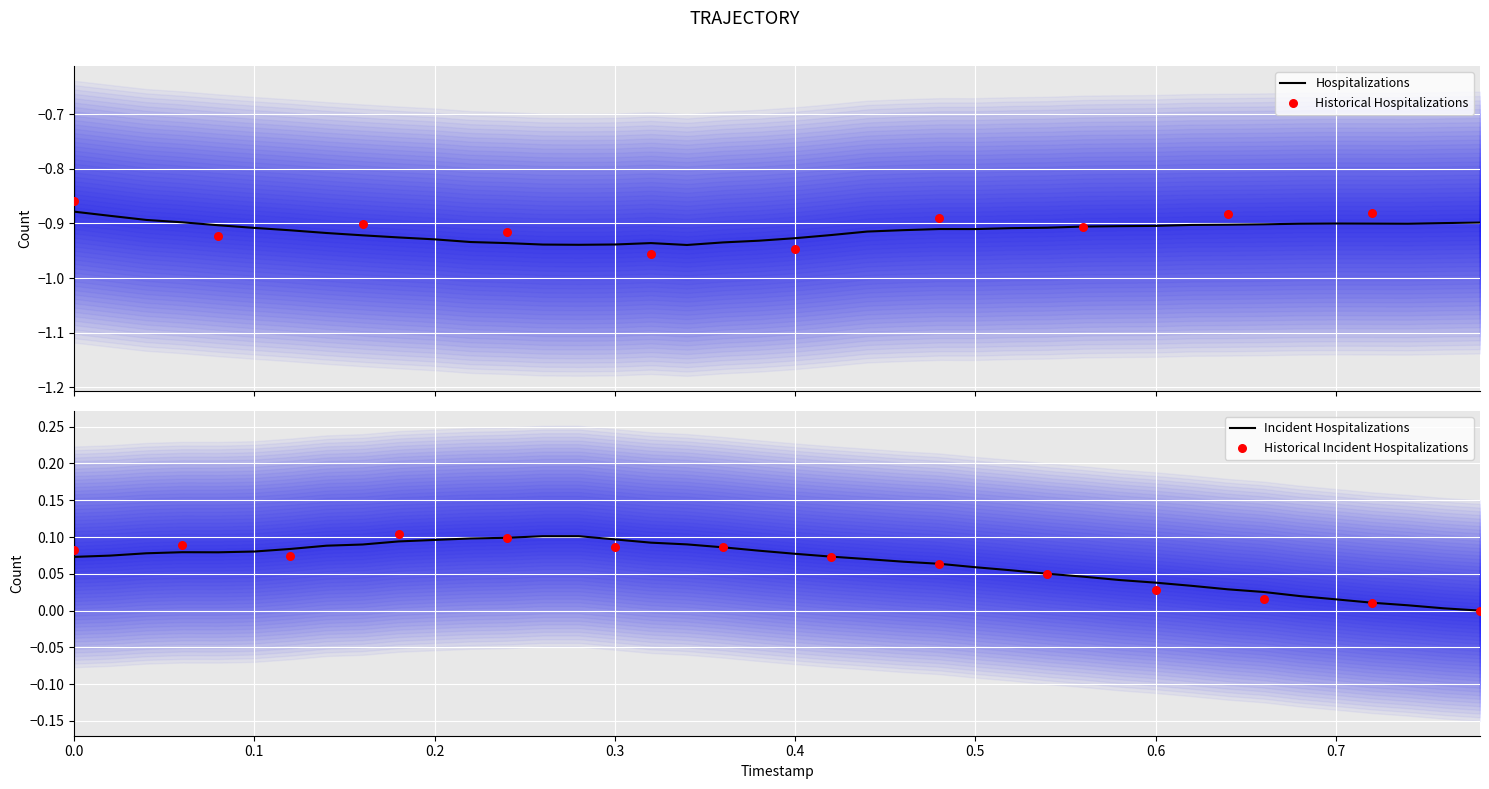

Is it true that Incident Hospitalizations equals 0.1 at 0.3?

True